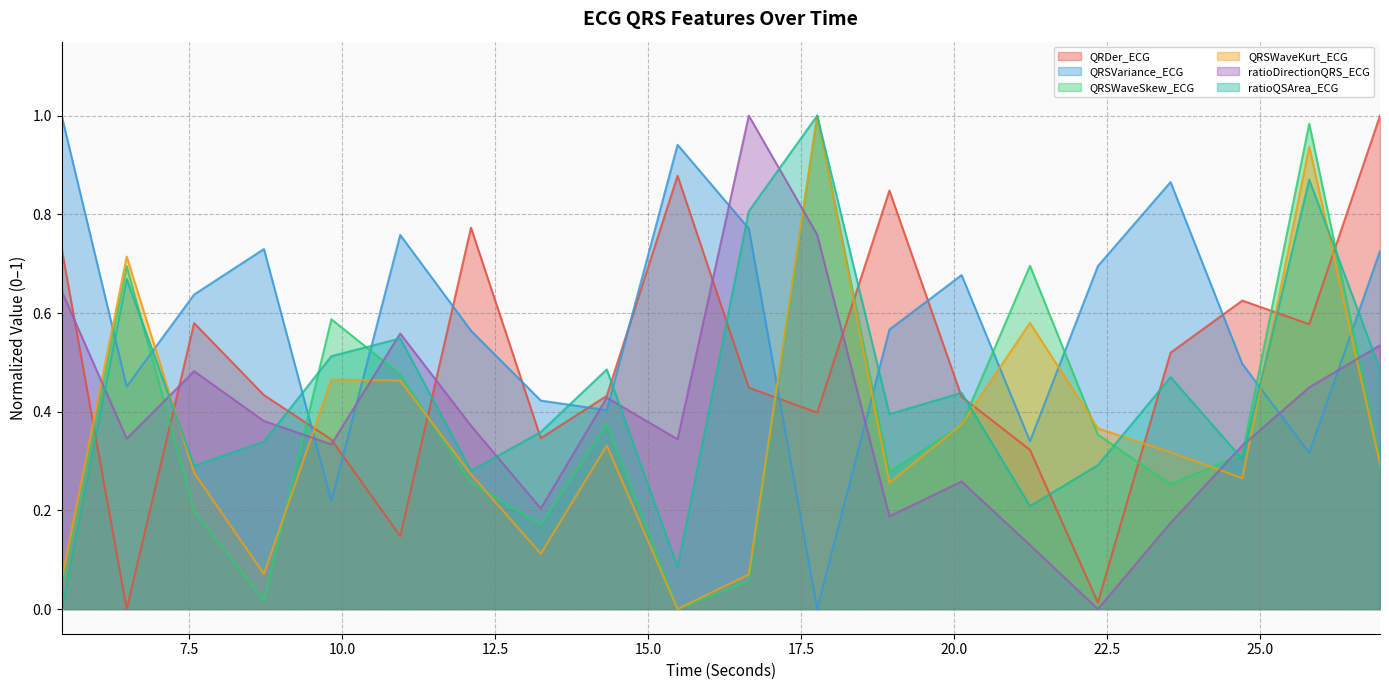

True or false: QRSVariance_ECG and QRSWaveSkew_ECG intersect in this chart.

True